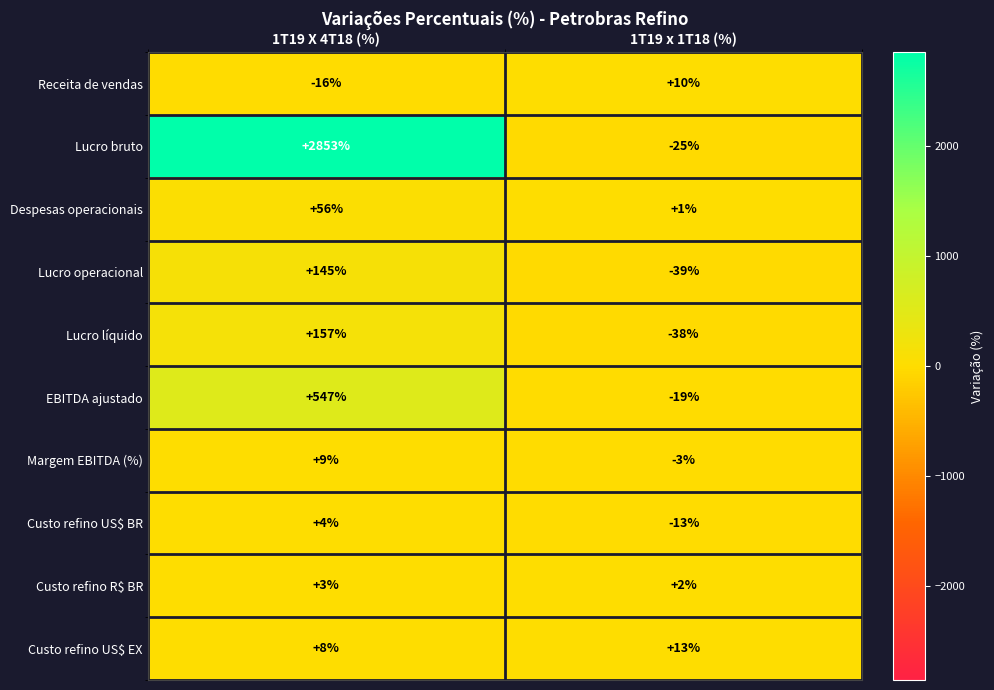

What is the sum of all Custo refino US$ BR values?

-9